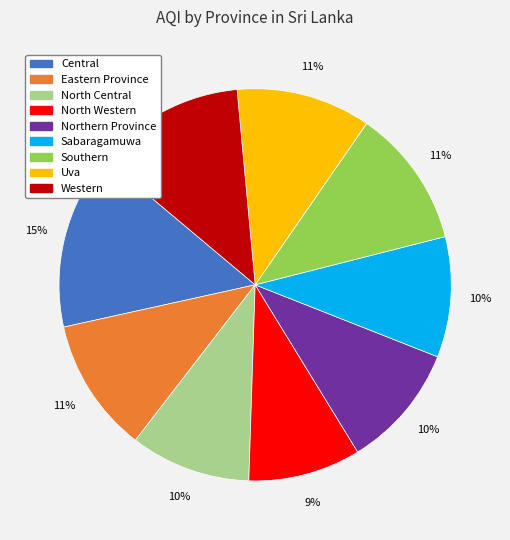

True or false: North Central accounts for 10% of the total.

True